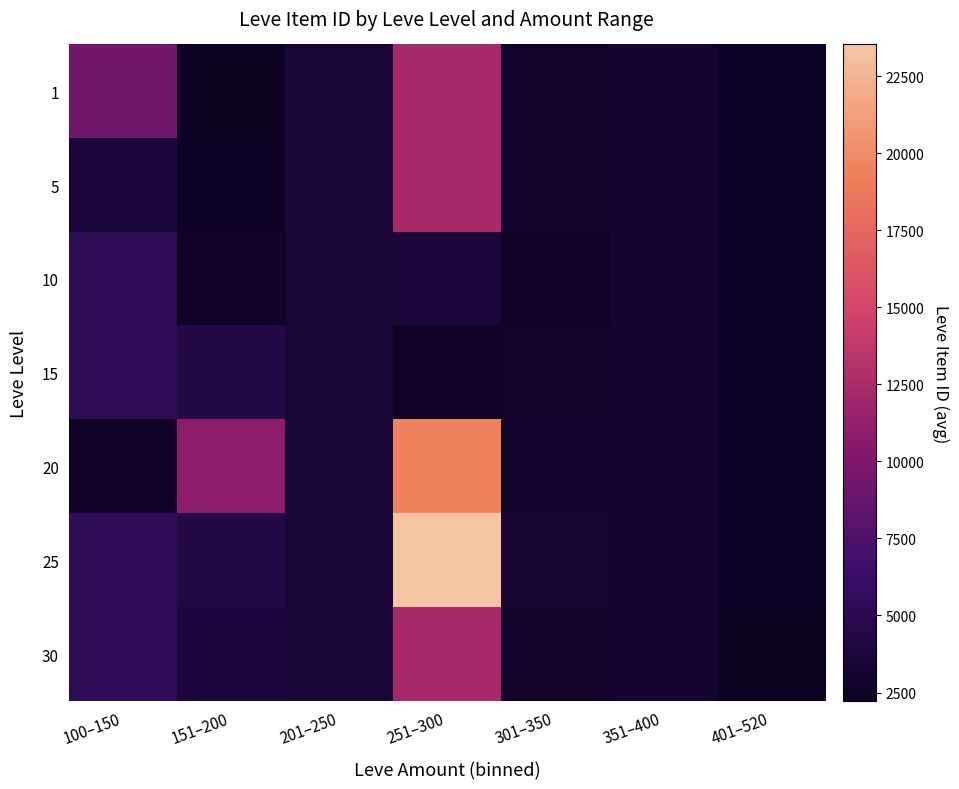

What is the maximum value shown in the chart?

23535.8